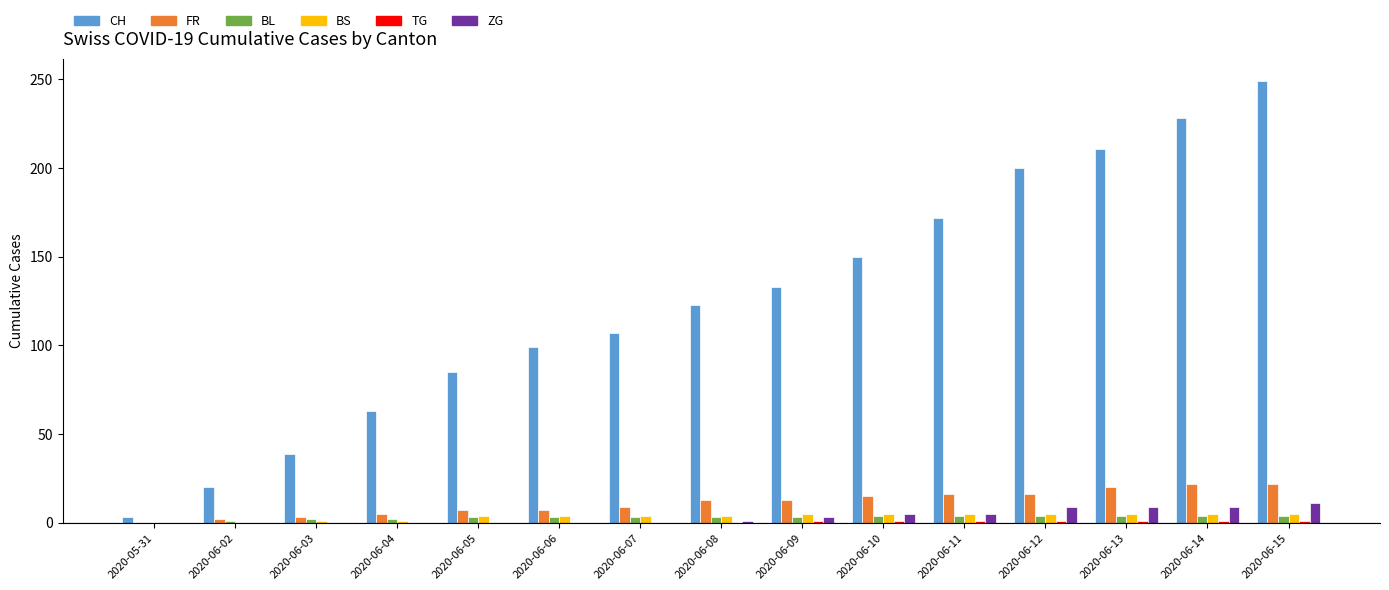

The FR series shows -15 at 2020-05-31. True or false?

False